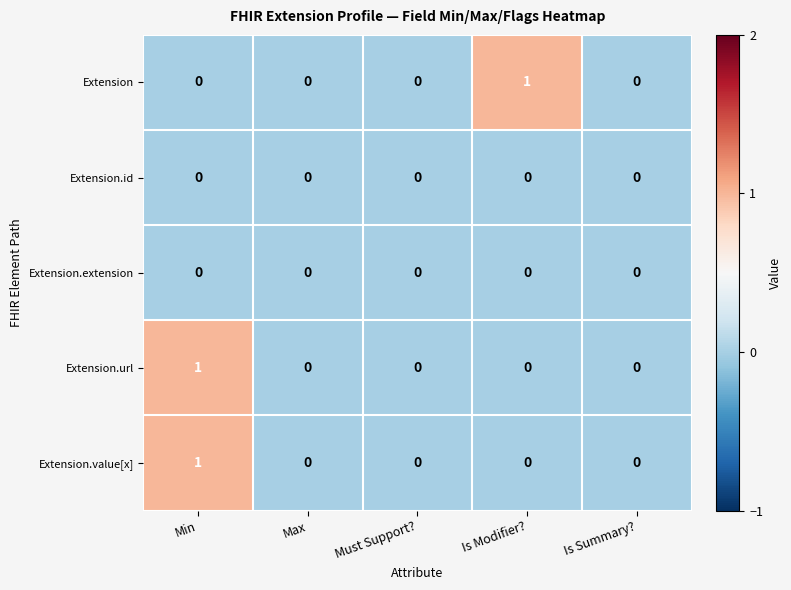

Reading left to right, extract all data points from this chart.

Extension: 0	0	0	1	0
Extension.id: 0	0	0	0	0
Extension.extension: 0	0	0	0	0
Extension.url: 1	0	0	0	0
Extension.value[x]: 1	0	0	0	0